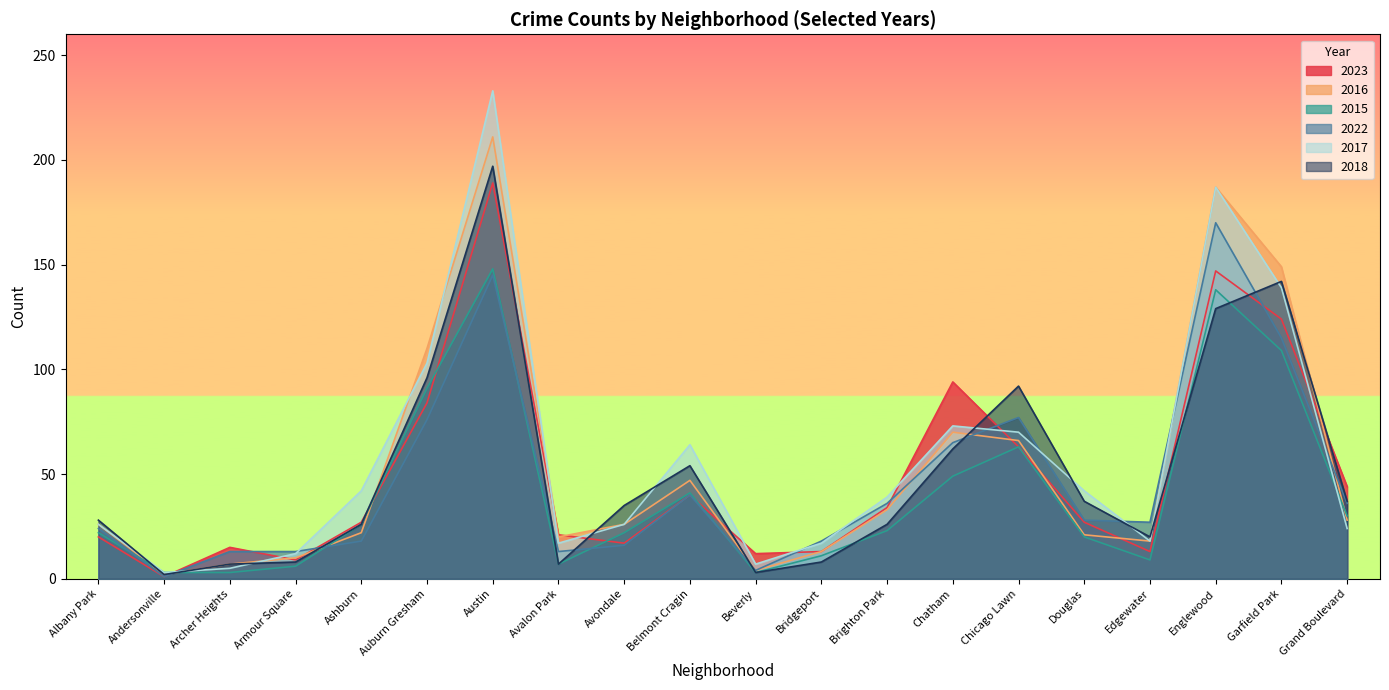

Between which two adjacent categories do 2016 and 2018 first intersect?

Armour Square and Ashburn